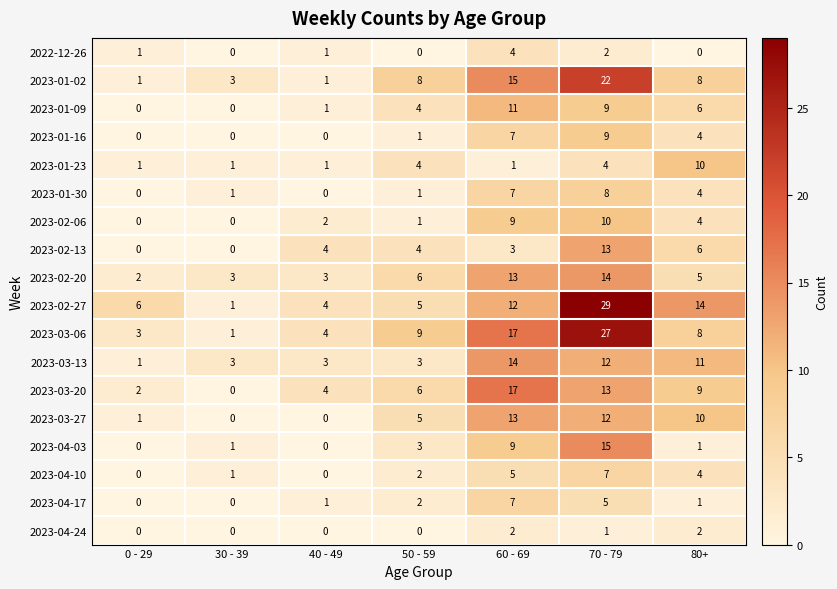

At which label is 2023-03-27 closest to 6?

50 - 59